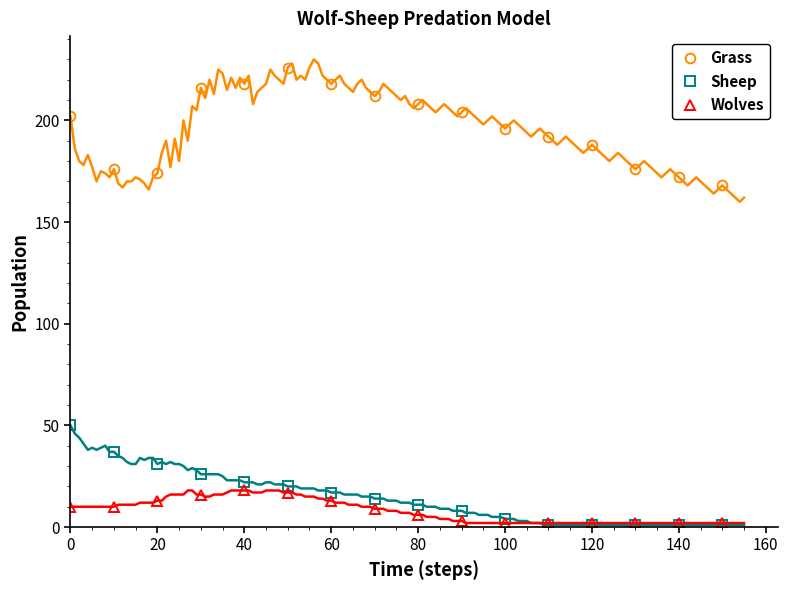

What is the average value of the Sheep series?

15